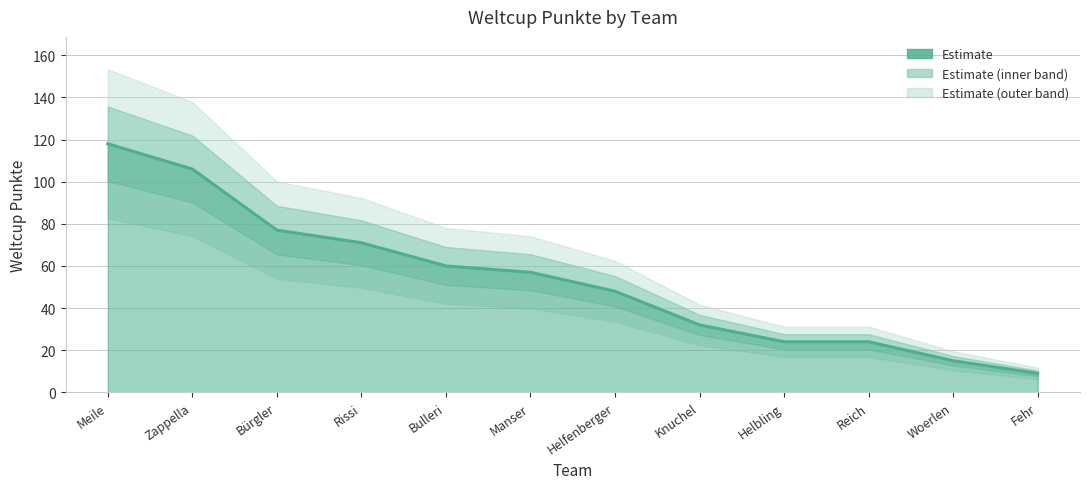

The value at Meile is 118. True or false?

True